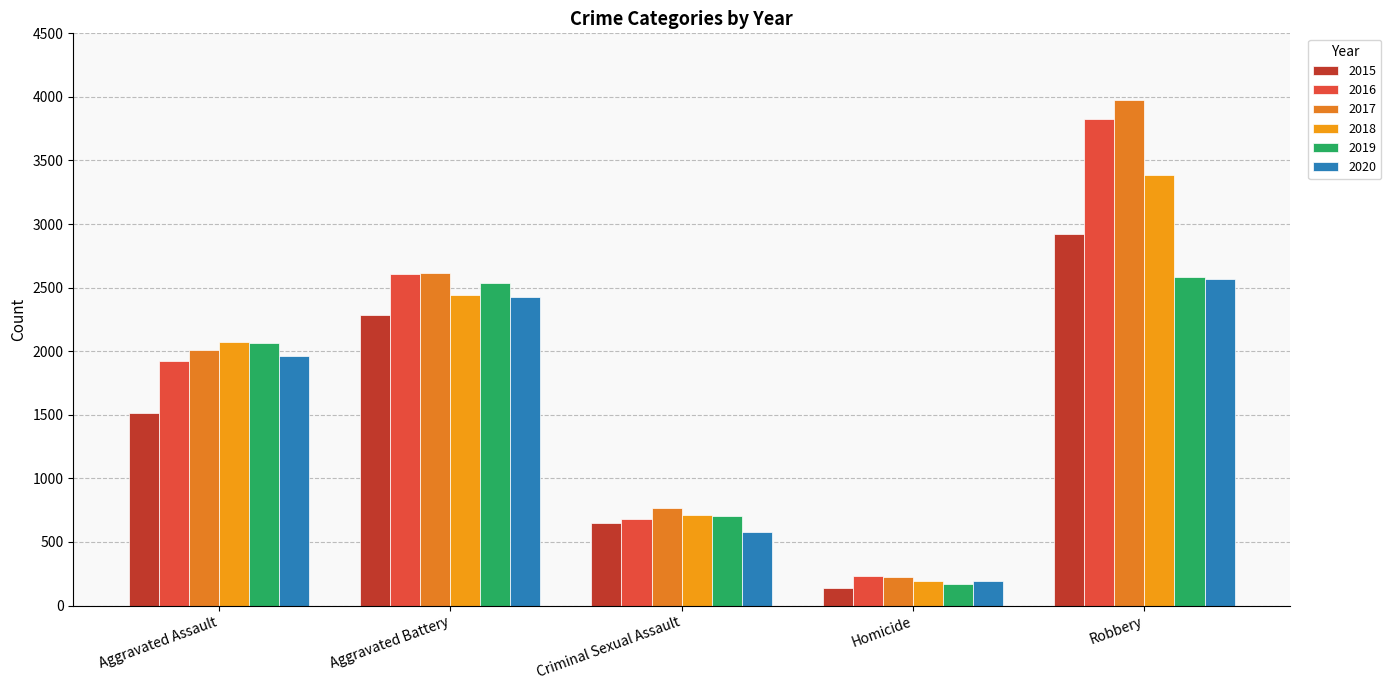

Count the number of data series in this chart.

6